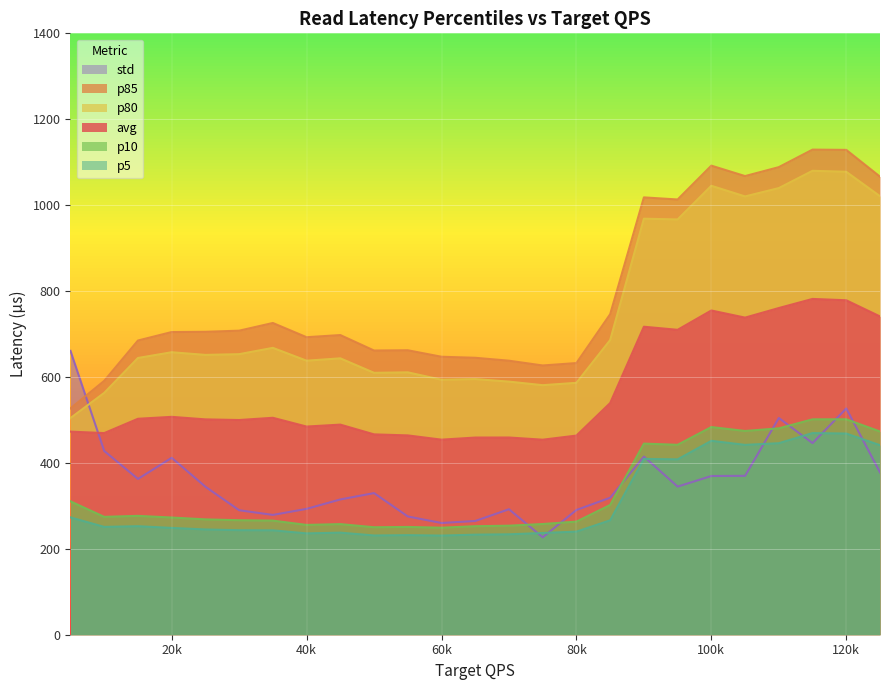

True or false: p5 and p85 intersect in this chart.

False